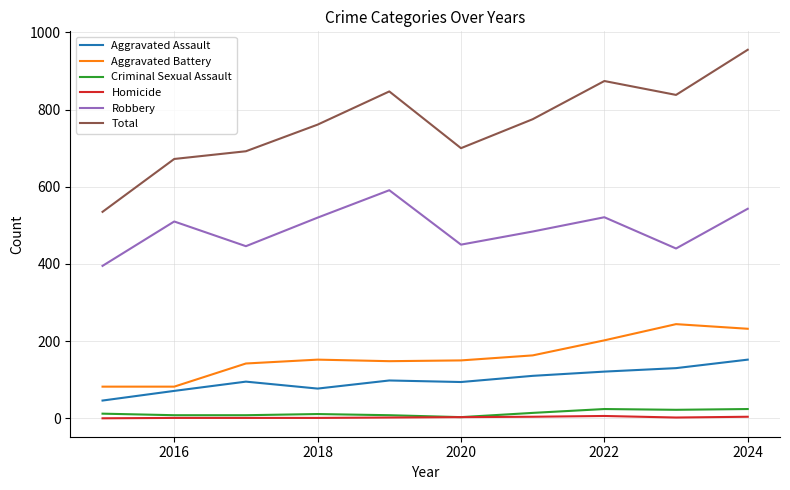

Which series has the widest spread of values?

Total